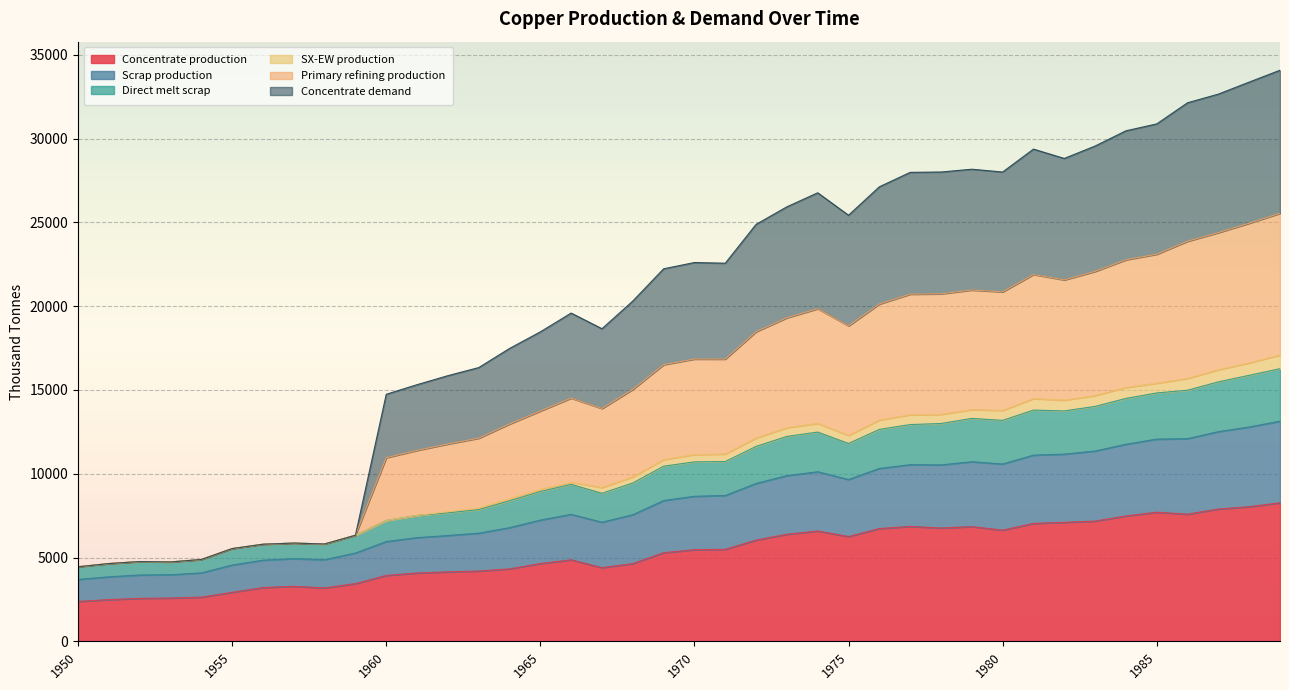

True or false: Concentrate production has a value of 10932.6 at 1985.

False